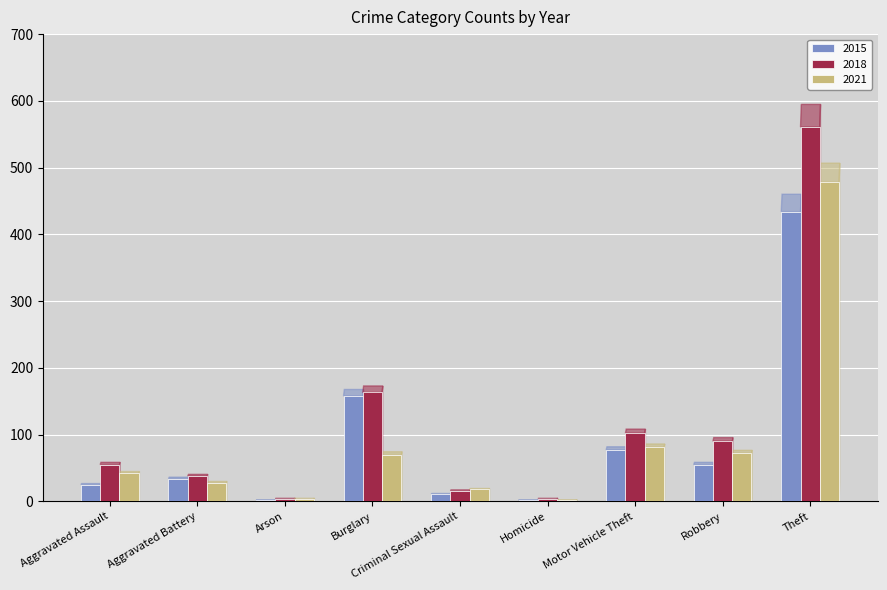

What is the total value across all series at Robbery?

217